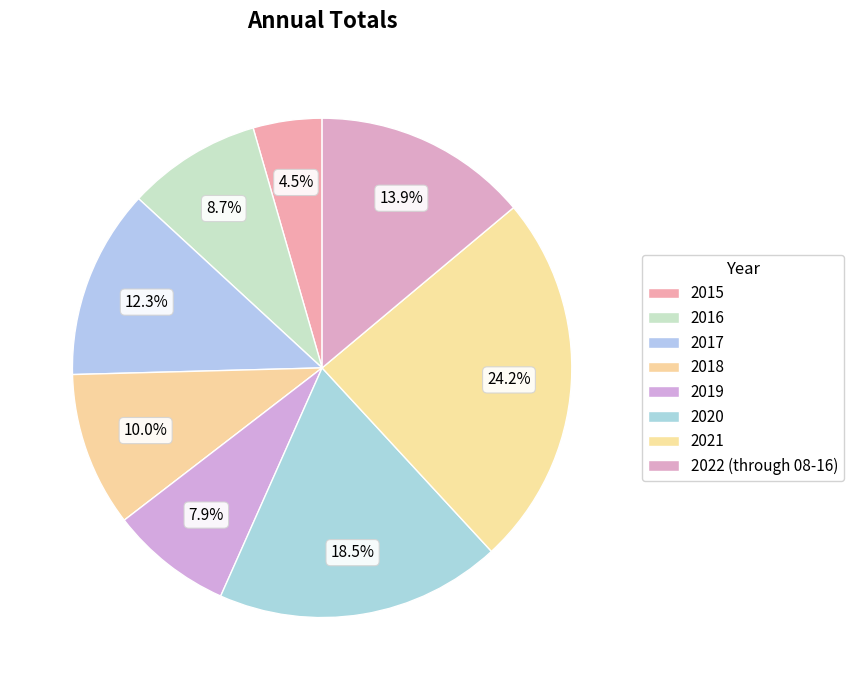

How many slices are in this pie chart?

8